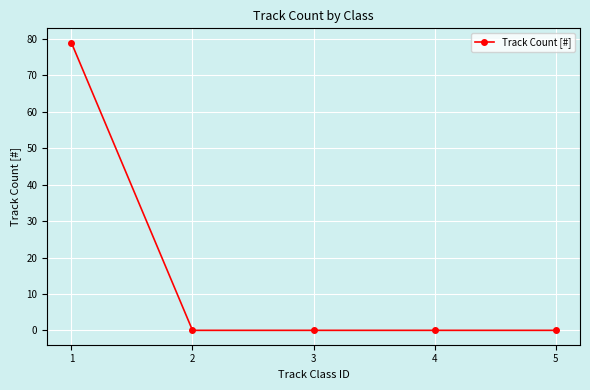

What is the sum of all values?

79